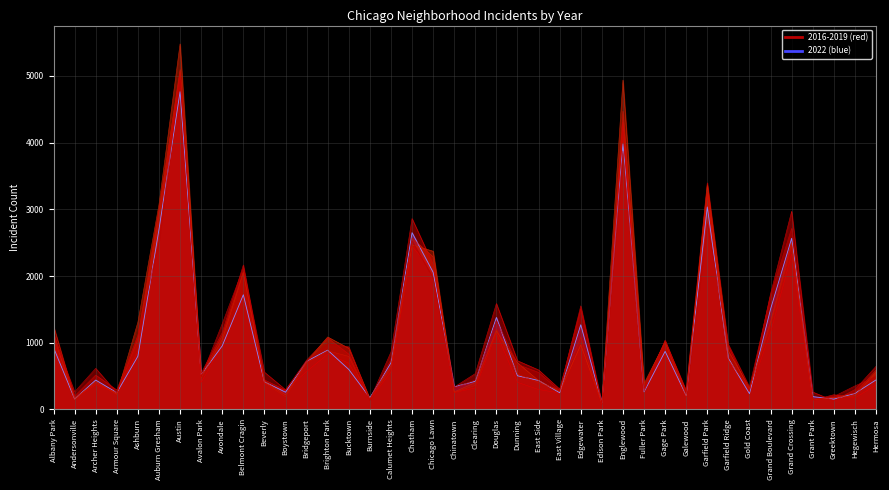

At which label does 2024 first exceed 720?

Albany Park